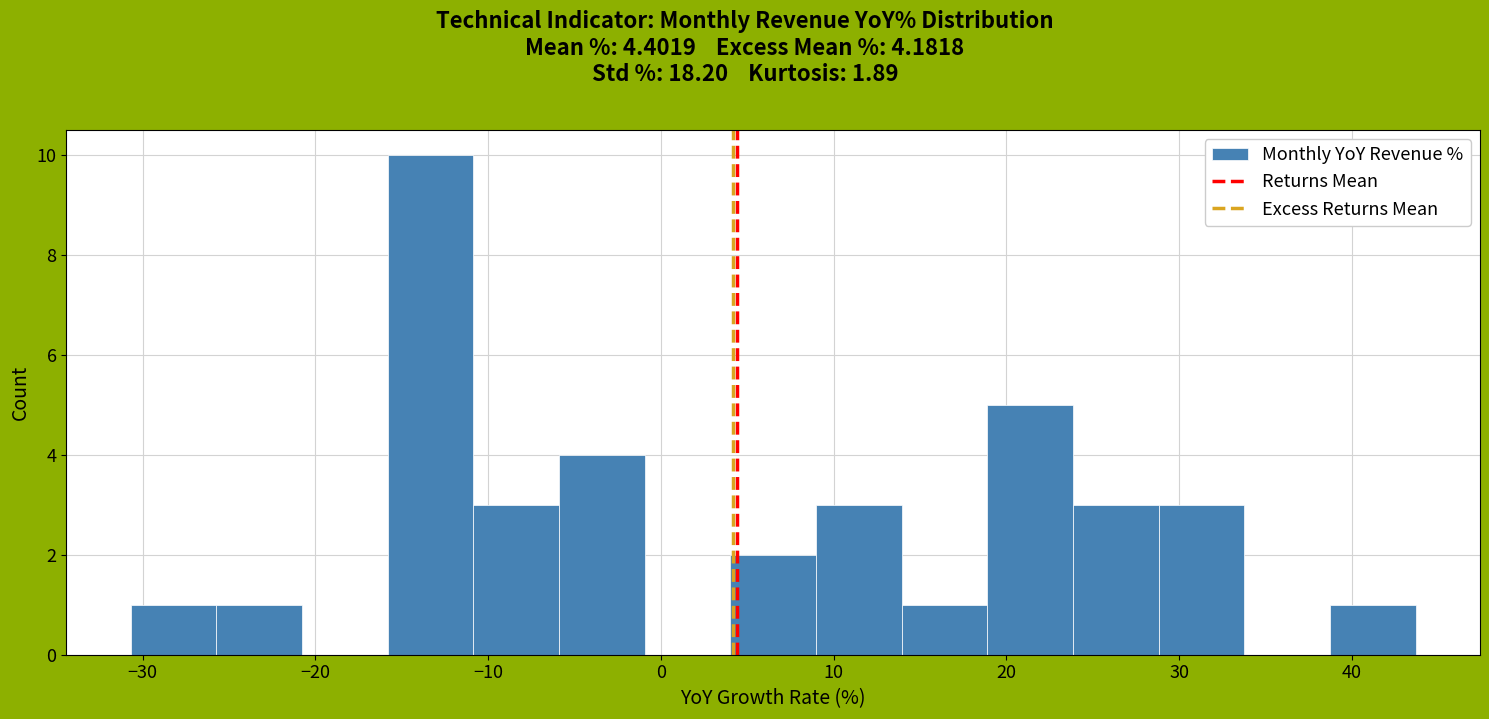

How tall is the bar that spans -11 to -6 on the x-axis? Neither the bar edges nor the heights are printed on the chart, so give them approximately, as read against the axes.

3